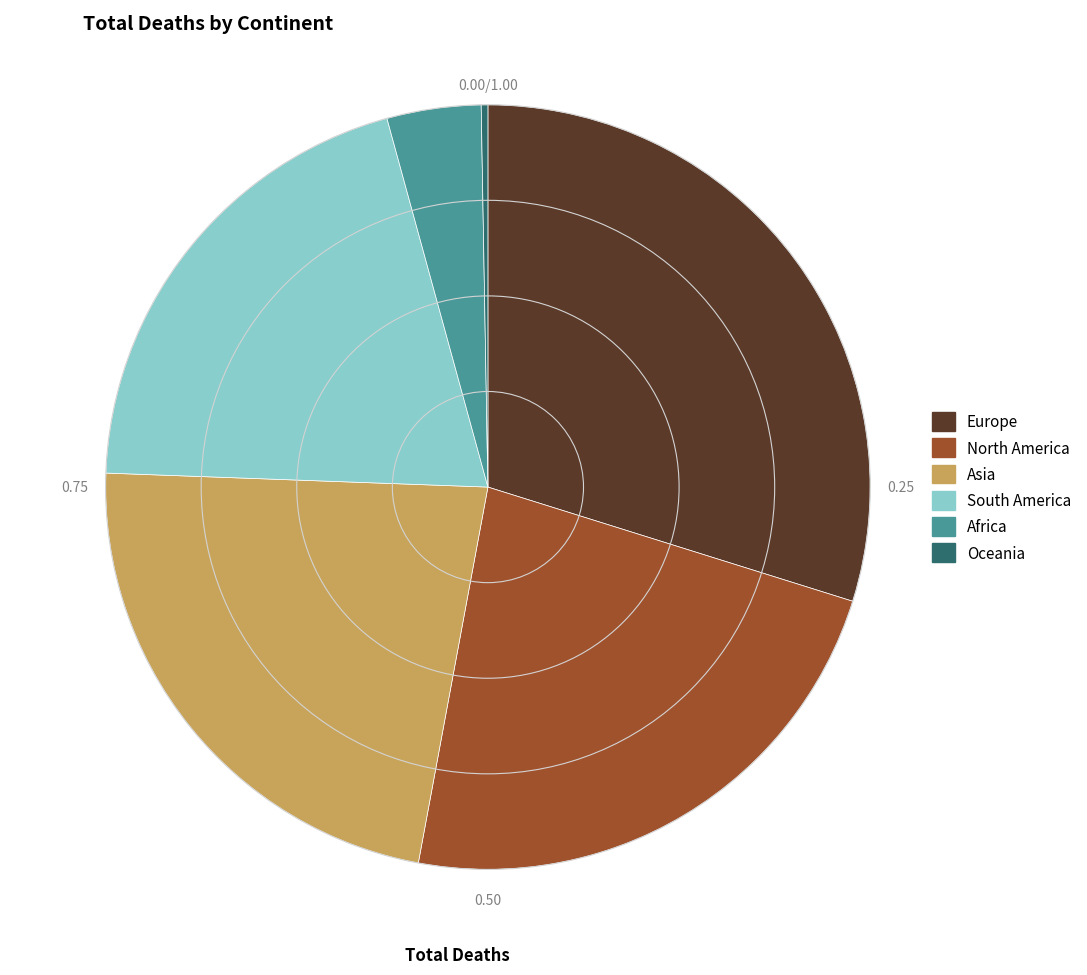

Does North America account for over 50% of the chart?

No